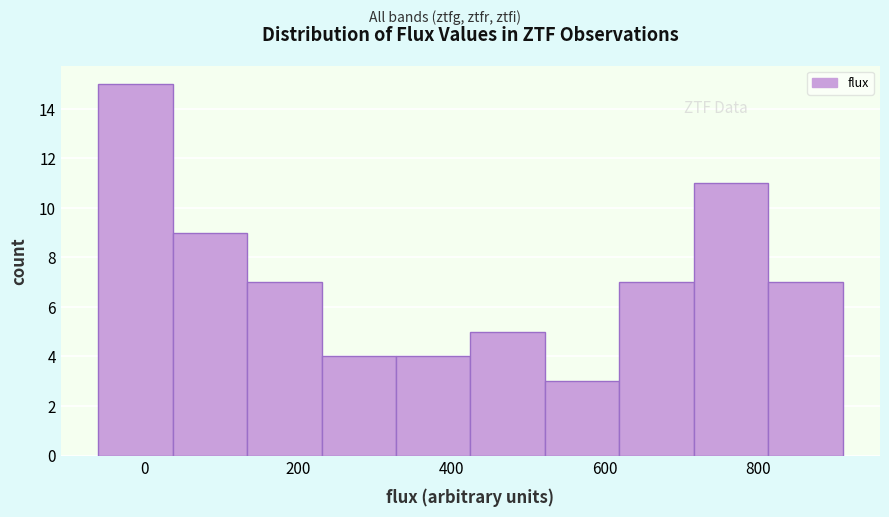

How tall is the bar that spans 720 to 820 on the x-axis? Neither the bar edges nor the heights are printed on the chart, so give them approximately, as read against the axes.

11